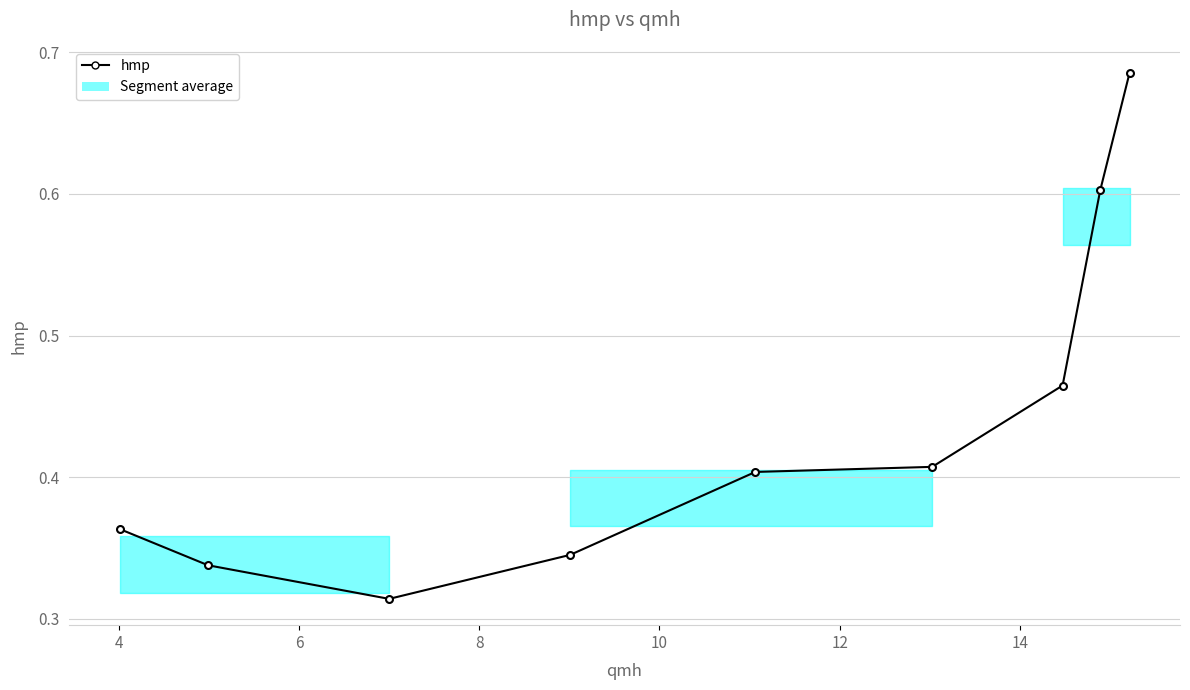

What is the sum of all values?

3.9